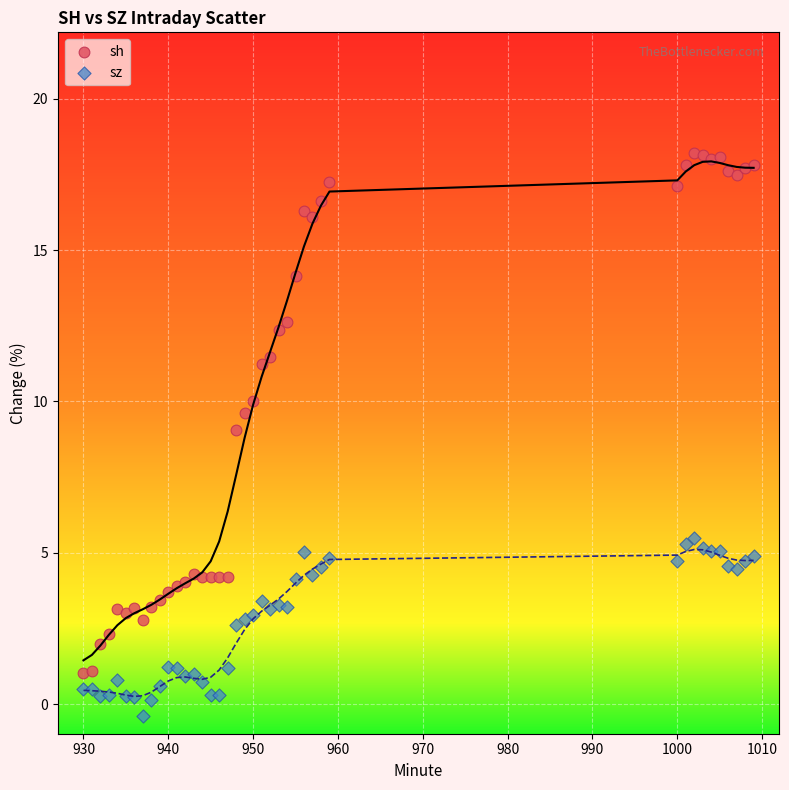

Across all data points, what is the range of X values (max minus min)?

79.0